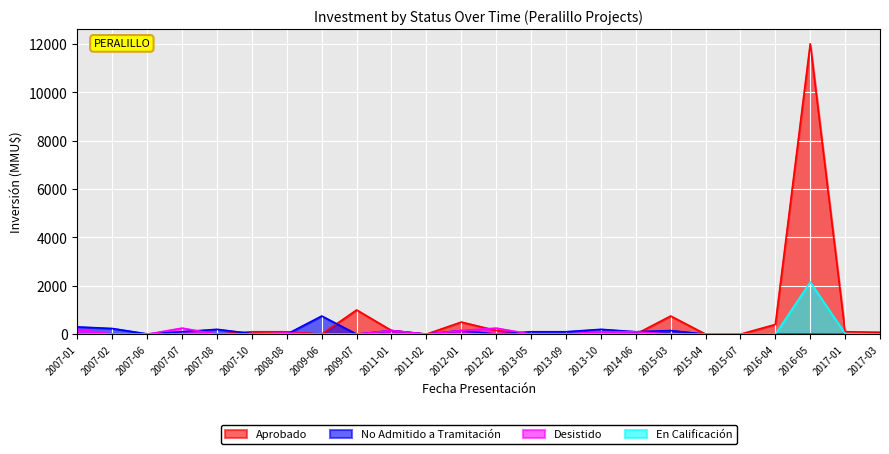

What is the difference between the Desistido values at 2017-01 and 2007-10?

21